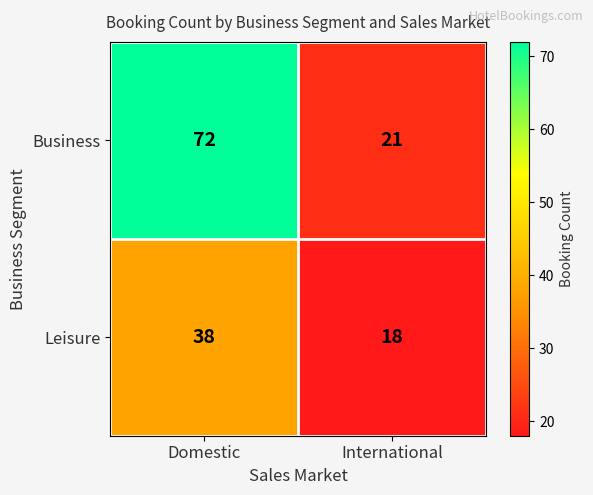

What is the difference between the highest and lowest values at Domestic?

34